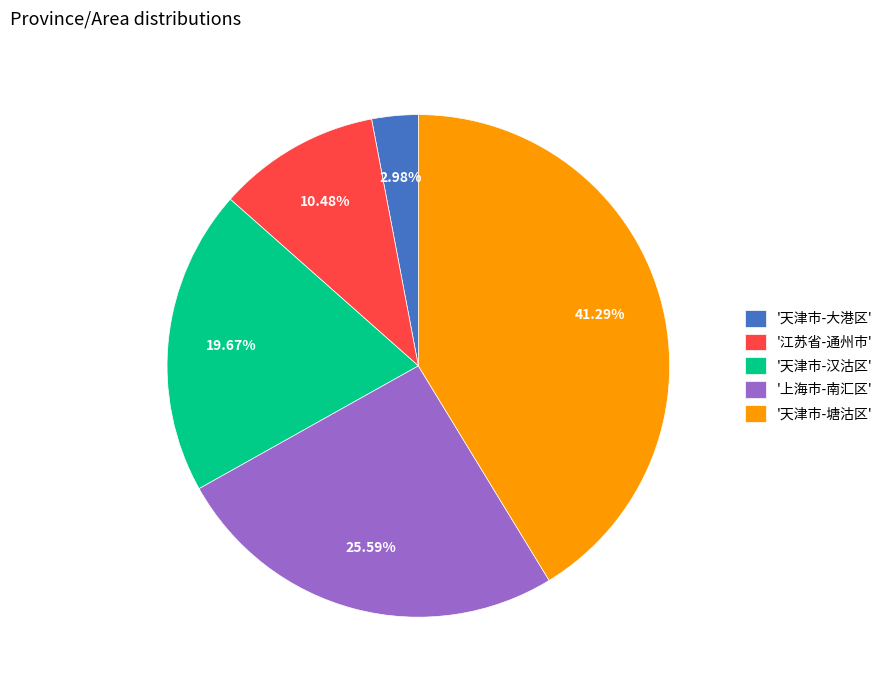

Is the sum of '上海市-南汇区' and '天津市-大港区' greater than half?

No